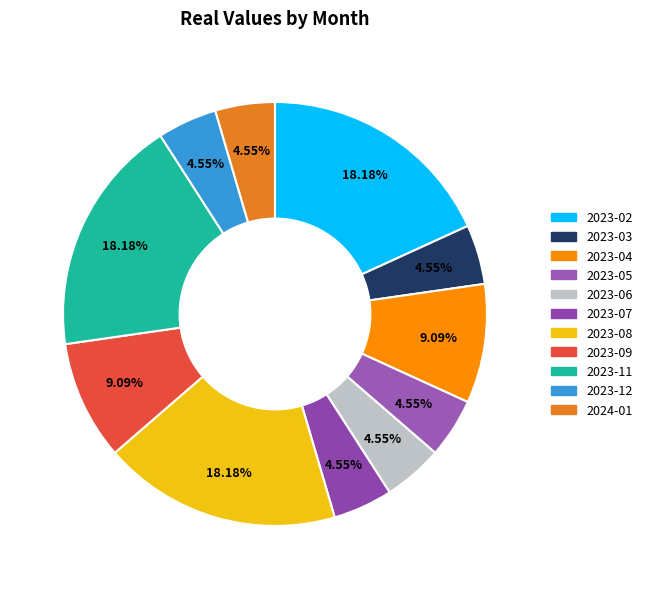

To the nearest percent, what portion does 2023-03 represent?

5%